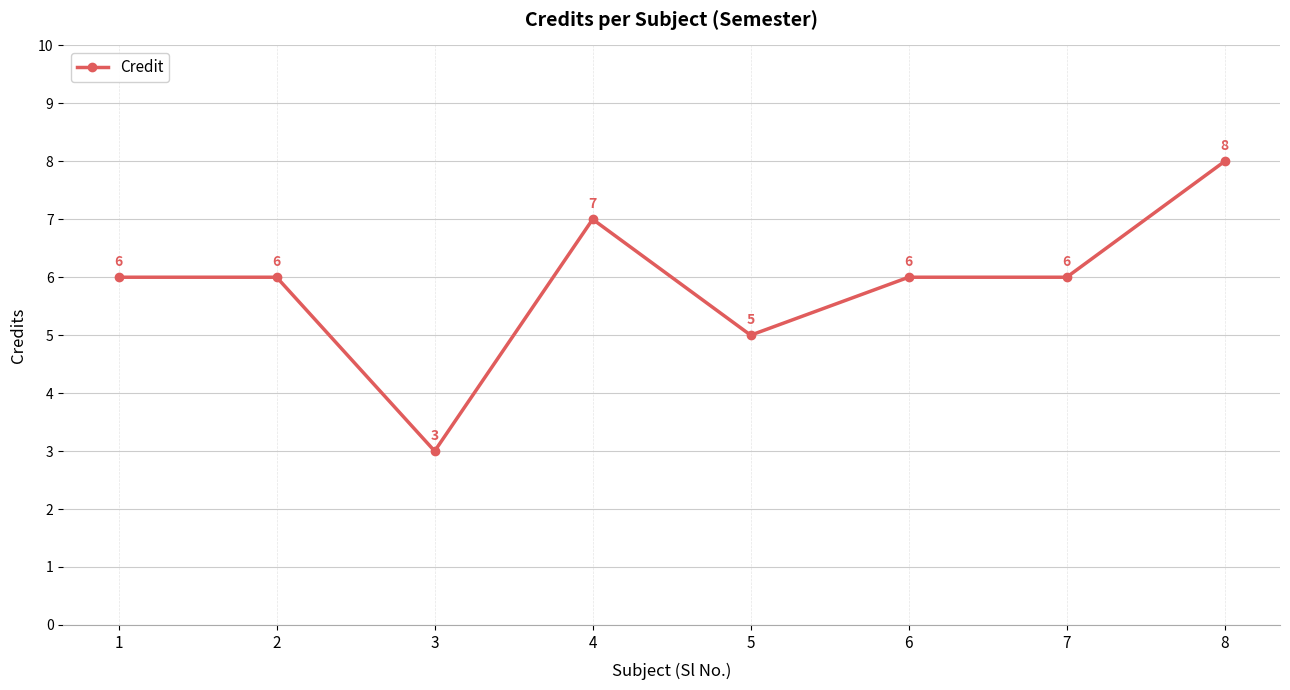

Reading left to right, transcribe all the data shown in this chart.

6	6	3	7	5	6	6	8